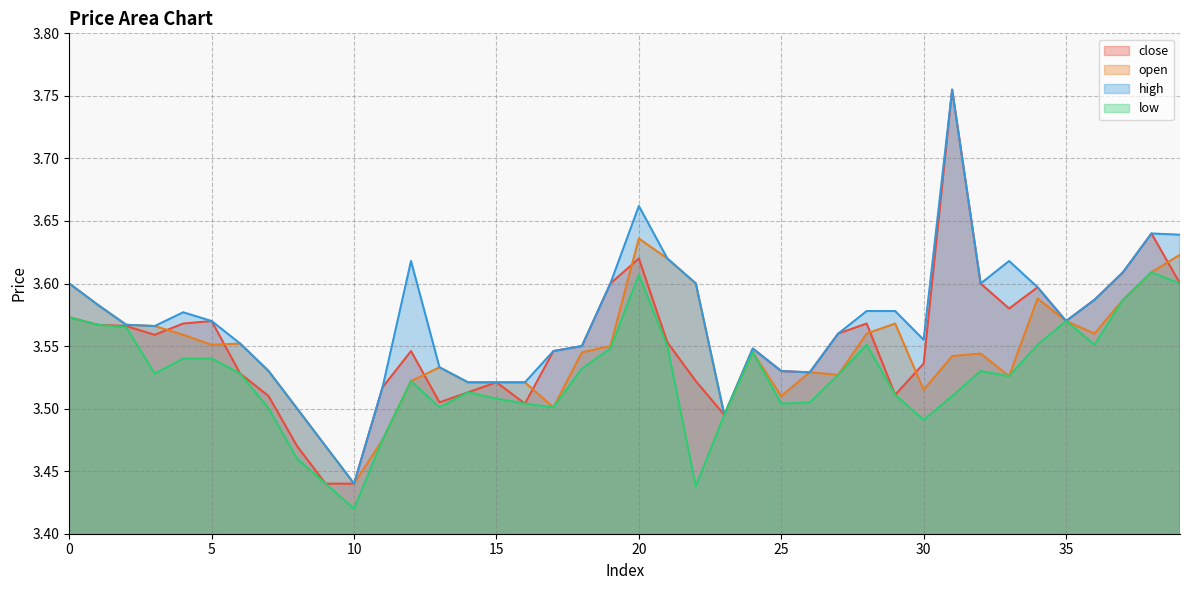

Which series changed the most between 5 and 30?

low